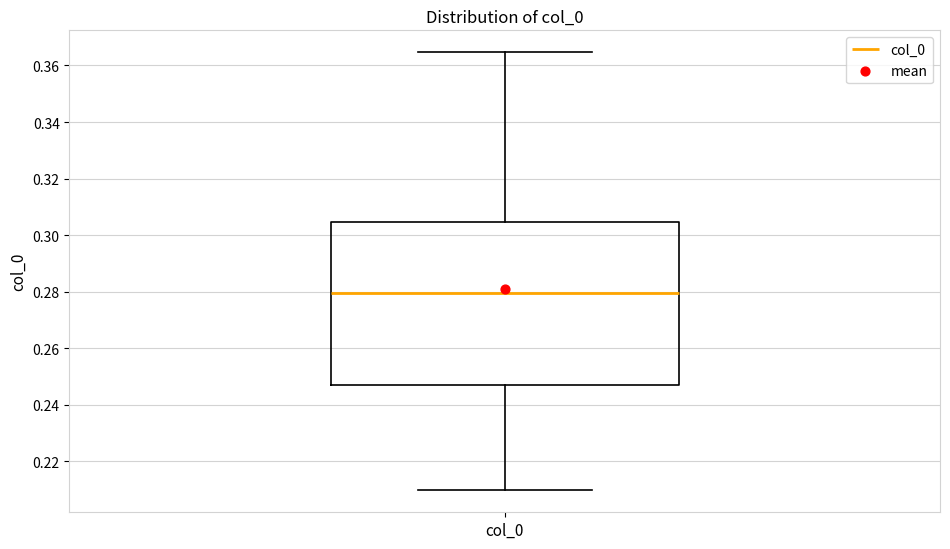

Where is the upper edge of the box for col_0 on the y-axis? The values are not printed on the chart, so give them approximately, as read against the axis.

0.304